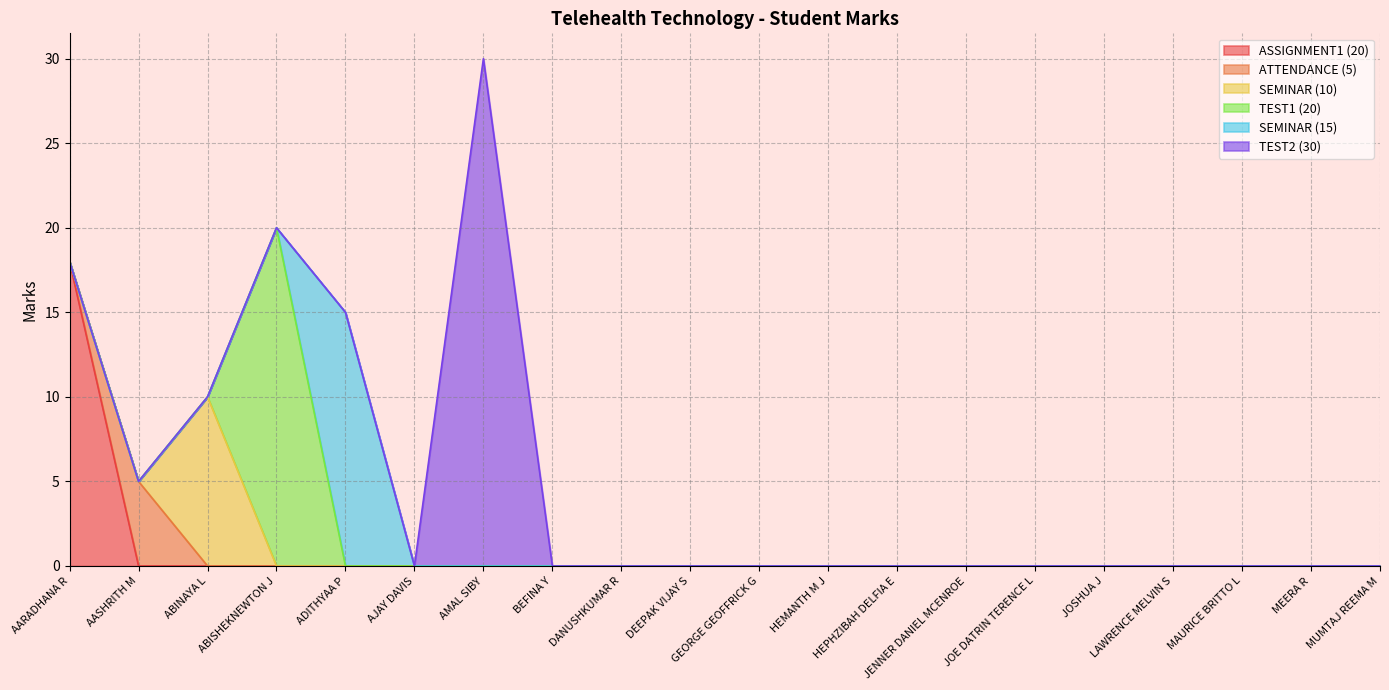

Between GEORGE GEOFFRICK G and AMAL SIBY, which is larger?

GEORGE GEOFFRICK G